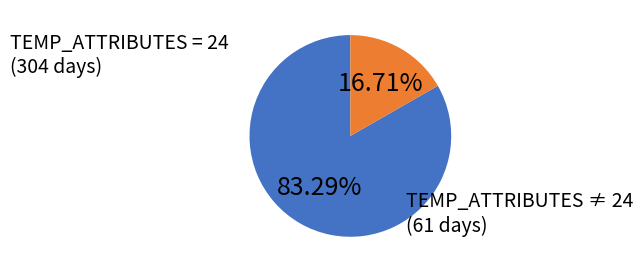

Does any single category account for the majority?

Yes